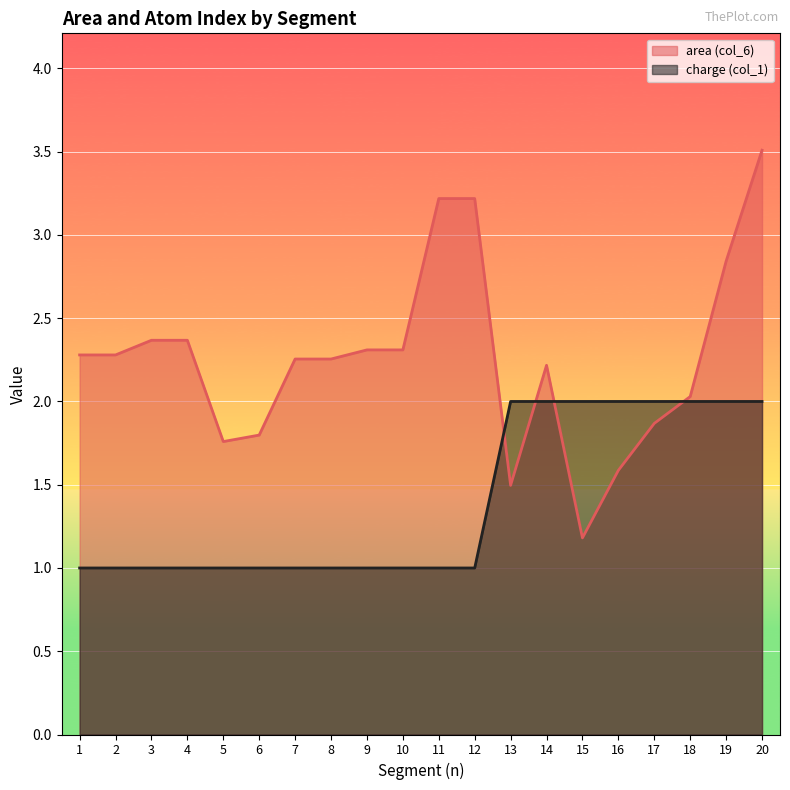

Is it true that area (col_6) equals 5.2 at 12?

False